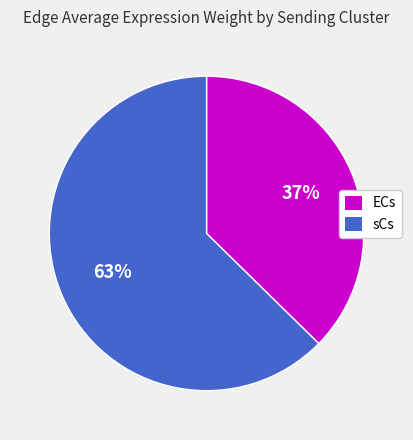

Count the number of slices in the pie.

2